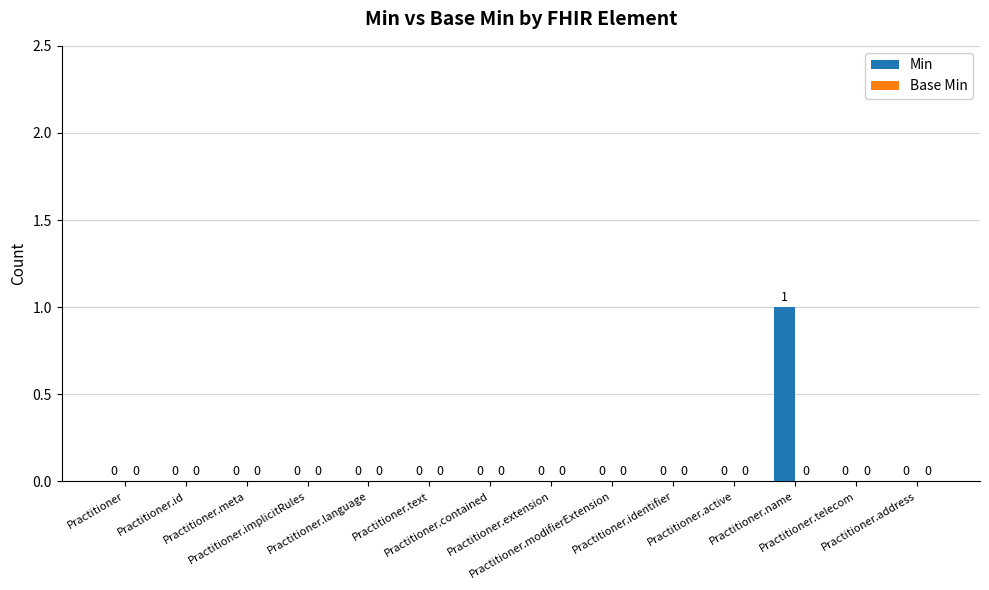

How many values are between 0 and 1?

14